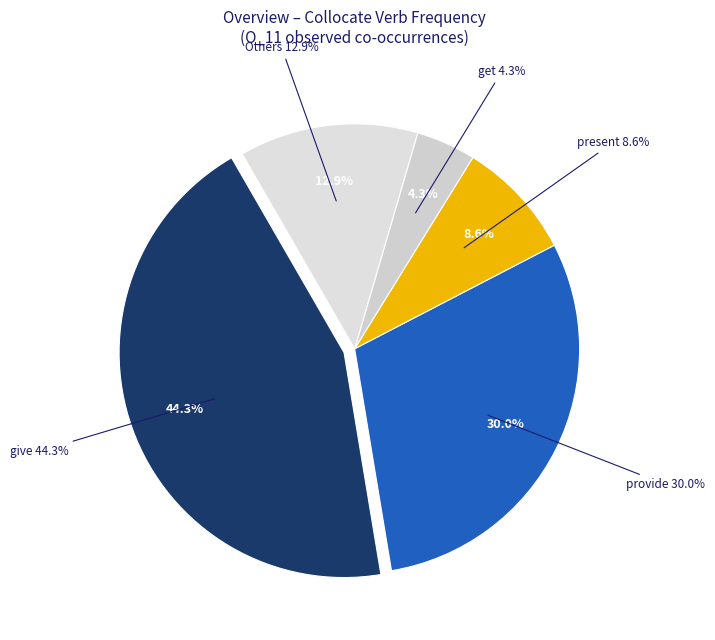

Is there a majority slice in this chart?

No